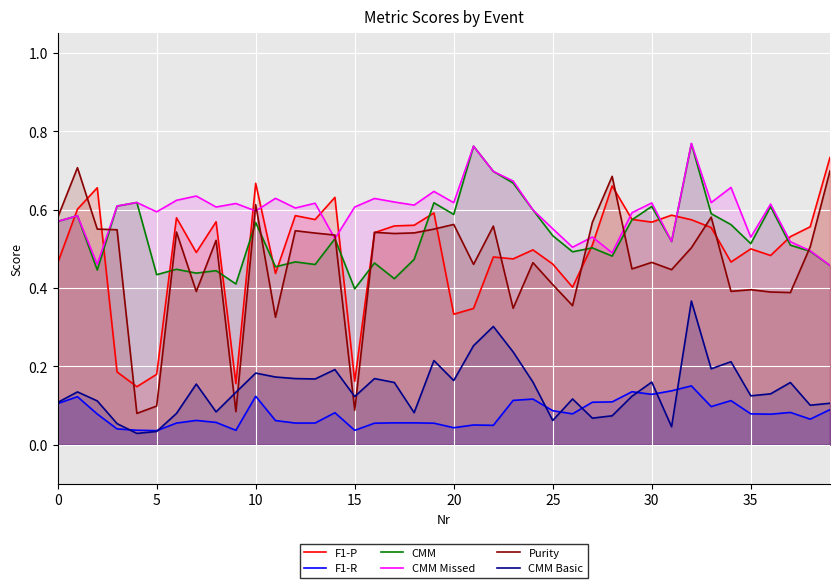

What is the sum of all CMM Missed values?

23.8